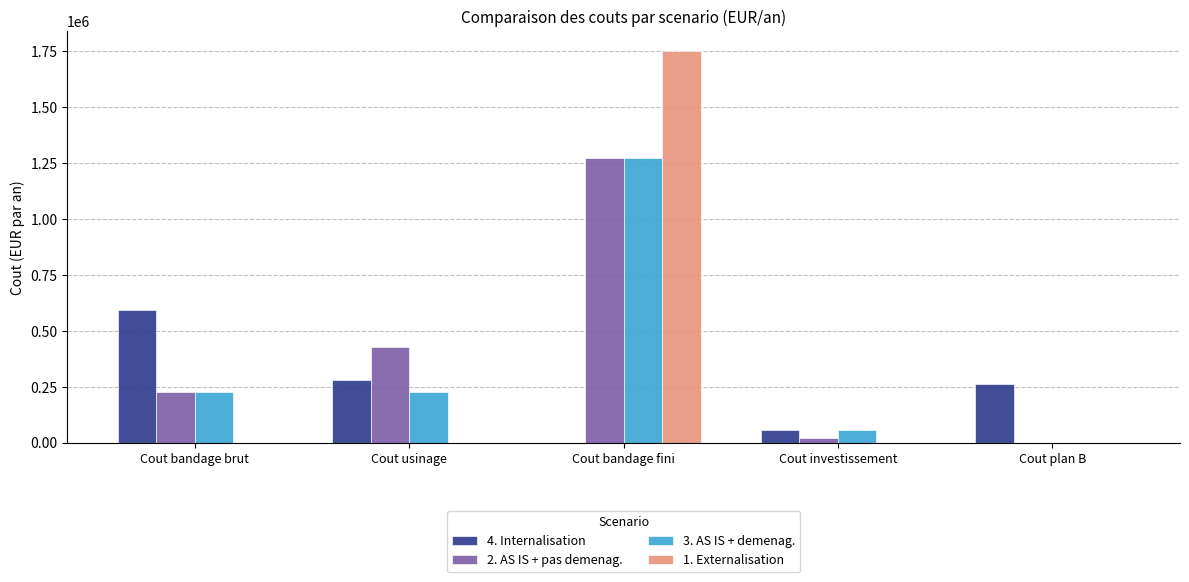

What is the total value across all series at Cout usinage?

929600.0